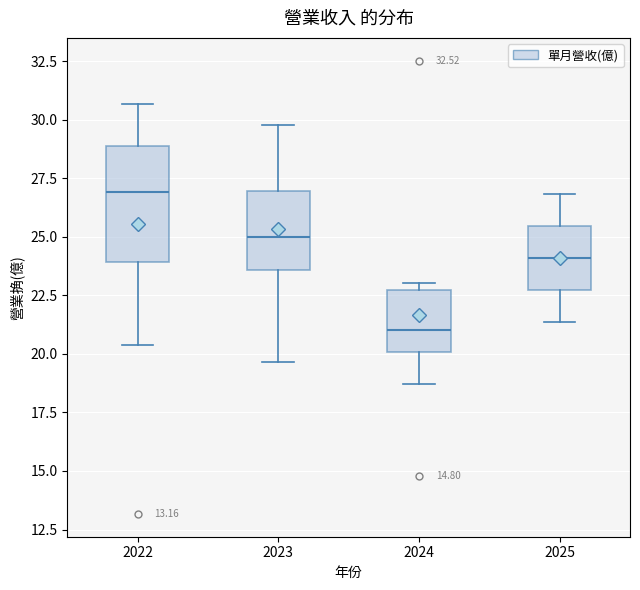

Which box has the highest median line?

2022